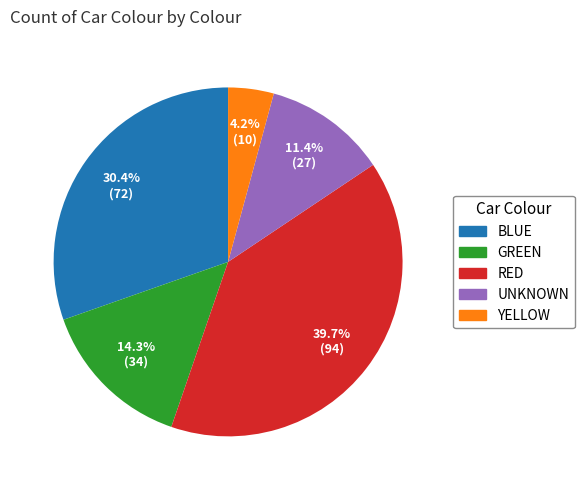

To the nearest percent, what is the combined percentage of UNKNOWN and YELLOW?

16%